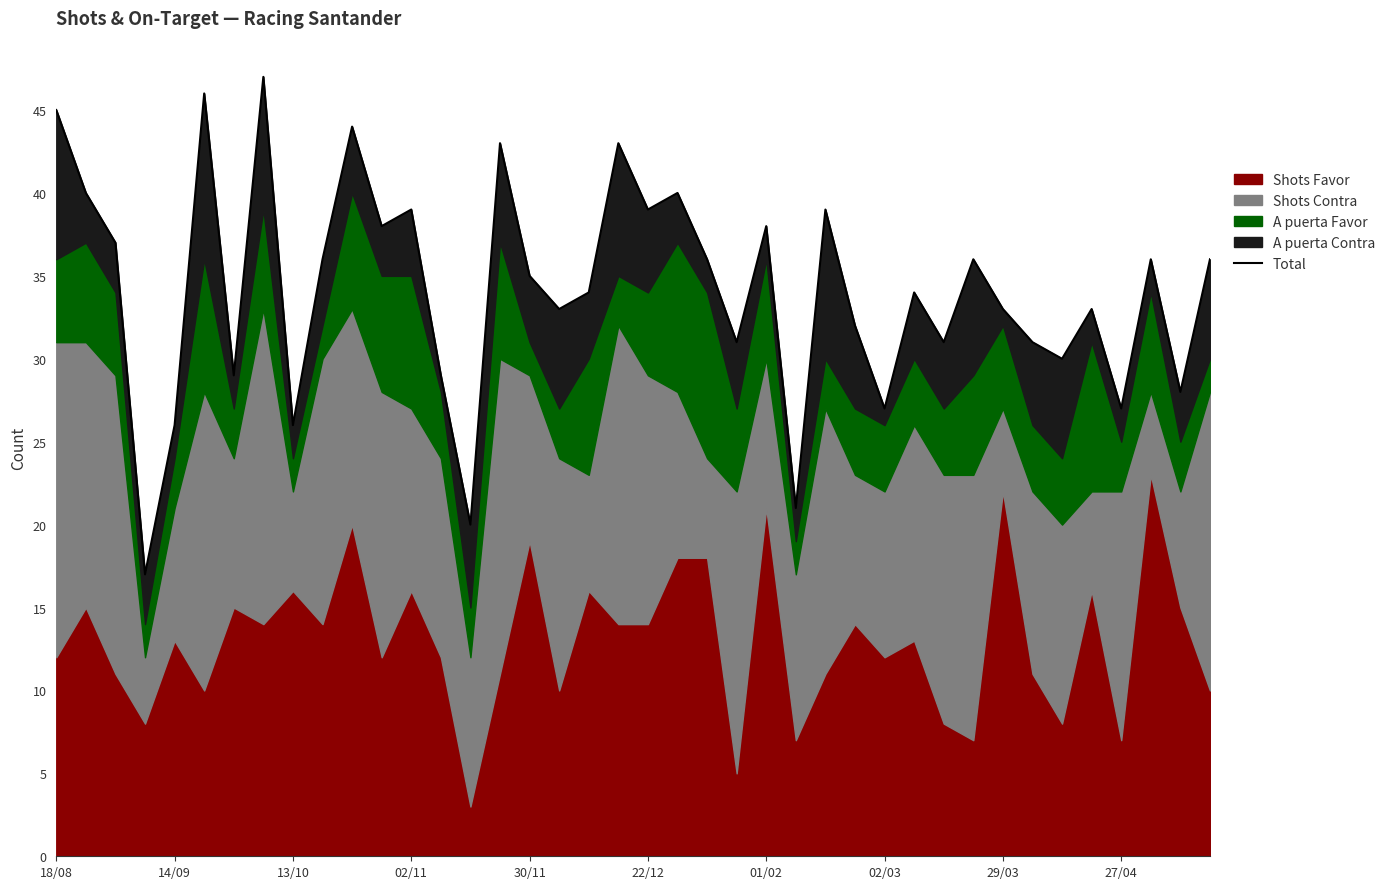

True or false: the data shows 34 at 29.

True